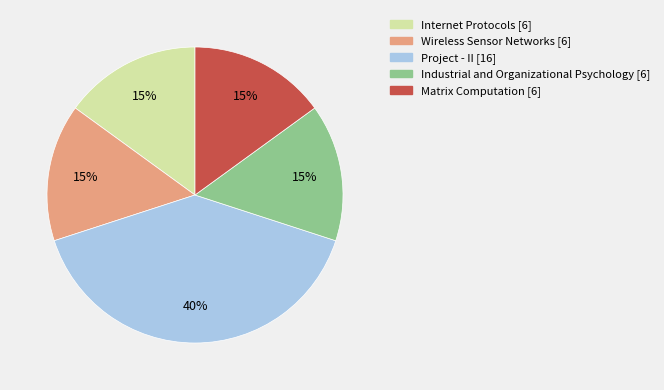

Does Wireless Sensor Networks account for over 50% of the chart?

No